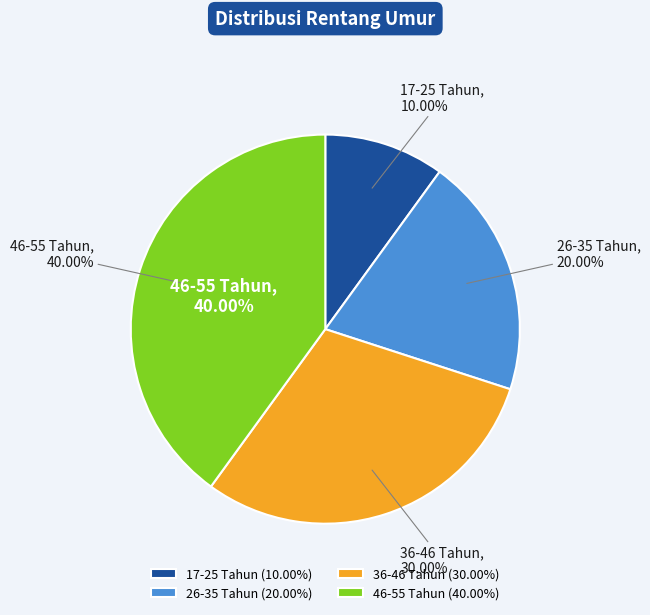

Which category has the biggest portion of the pie?

46-55 Tahun